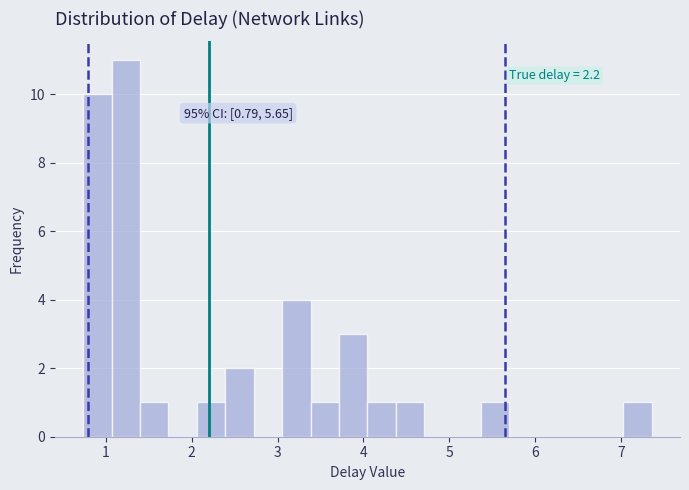

Around what value on the x-axis is the tallest bar? Give the approximate position of its centre, as read against the axis.

1.2